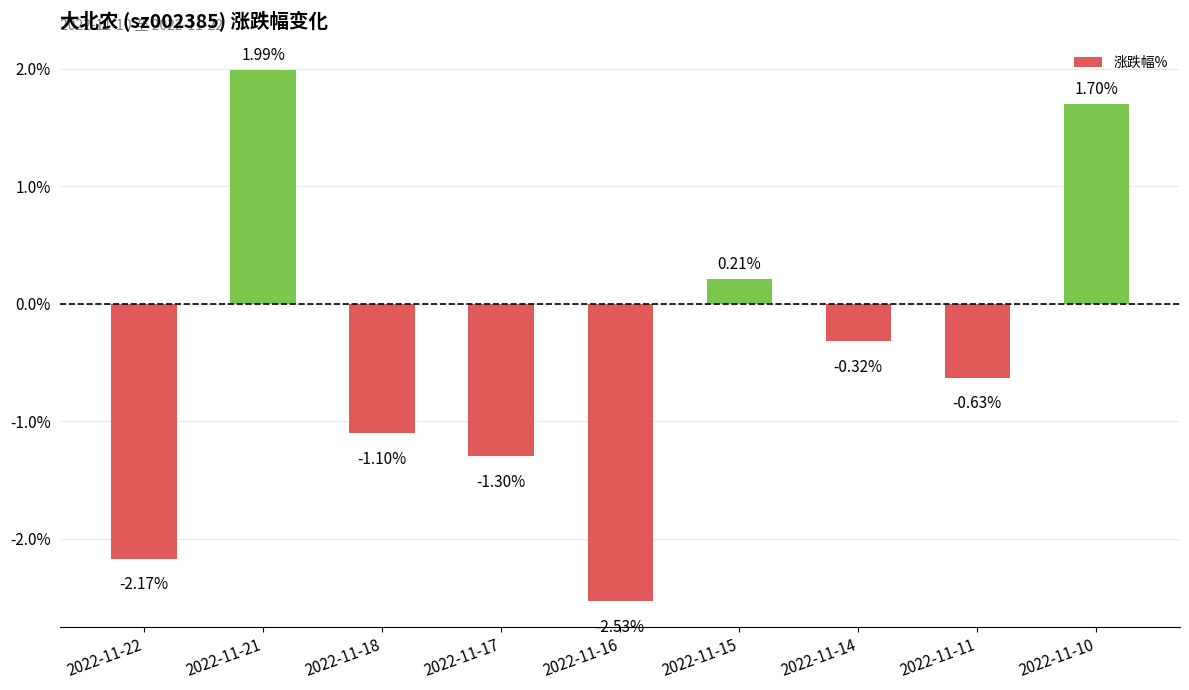

Rank the categories by value from lowest to highest.

2022-11-16, 2022-11-22, 2022-11-17, 2022-11-18, 2022-11-11, 2022-11-14, 2022-11-15, 2022-11-10, 2022-11-21